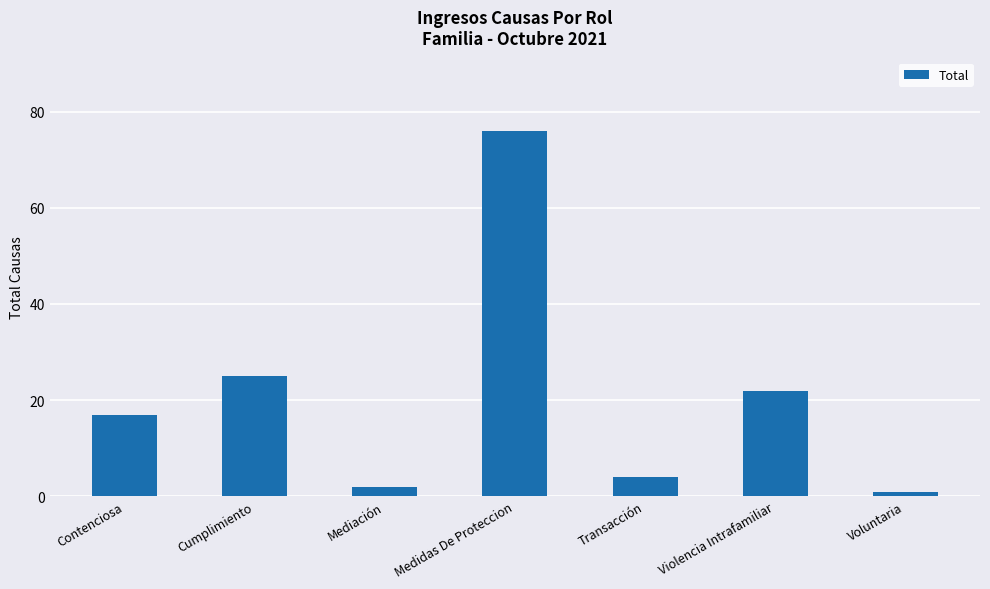

What is the label of the 6th bar from the left?

Violencia Intrafamiliar